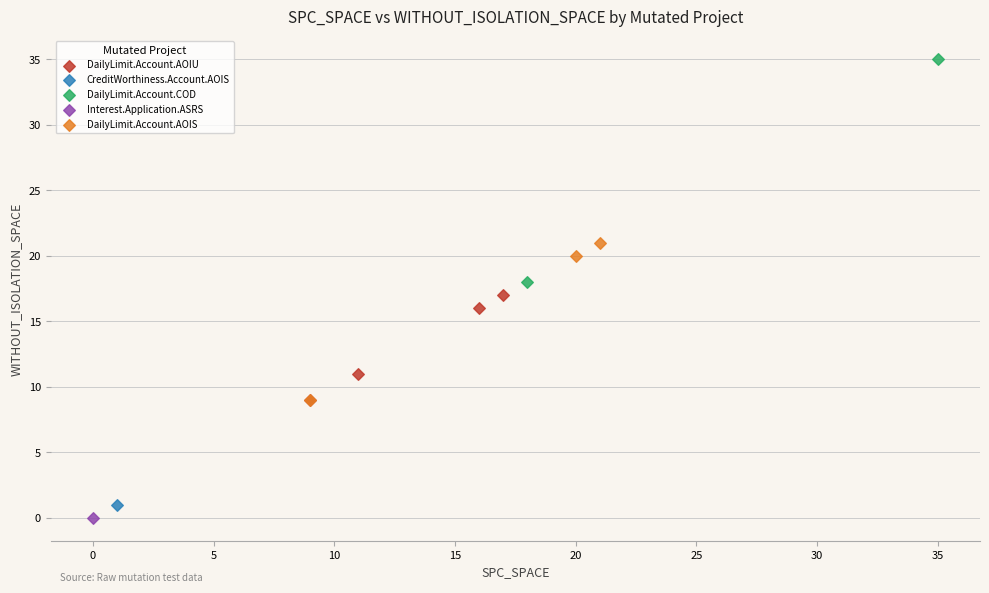

What are all the series names shown in the legend?

DailyLimit.Account.AOIU, CreditWorthiness.Account.AOIS, DailyLimit.Account.COD, Interest.Application.ASRS, DailyLimit.Account.AOIS